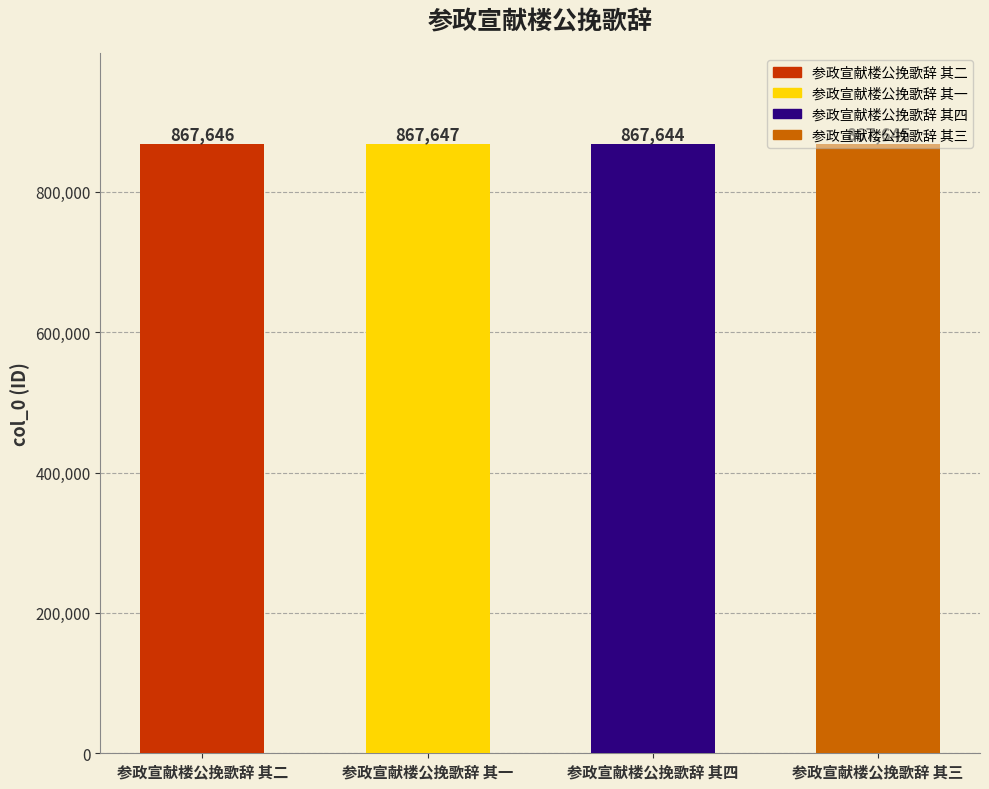

Reading right to left, what are all the values shown in this chart?

参政宣献楼公挽歌辞 其三=867645	参政宣献楼公挽歌辞 其四=867644	参政宣献楼公挽歌辞 其一=867647	参政宣献楼公挽歌辞 其二=867646